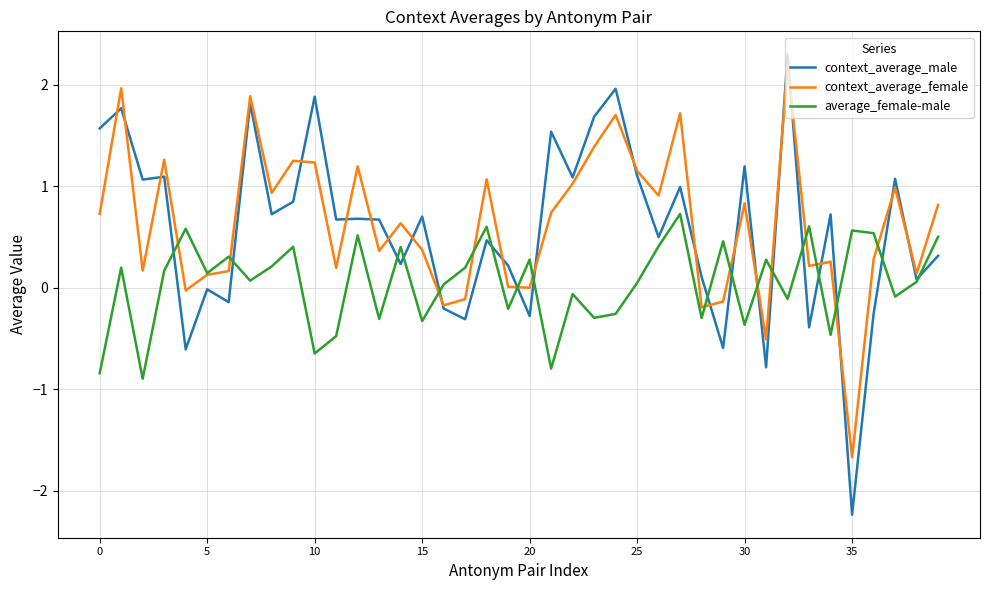

What is the sum of all average_female-male values?

1.8